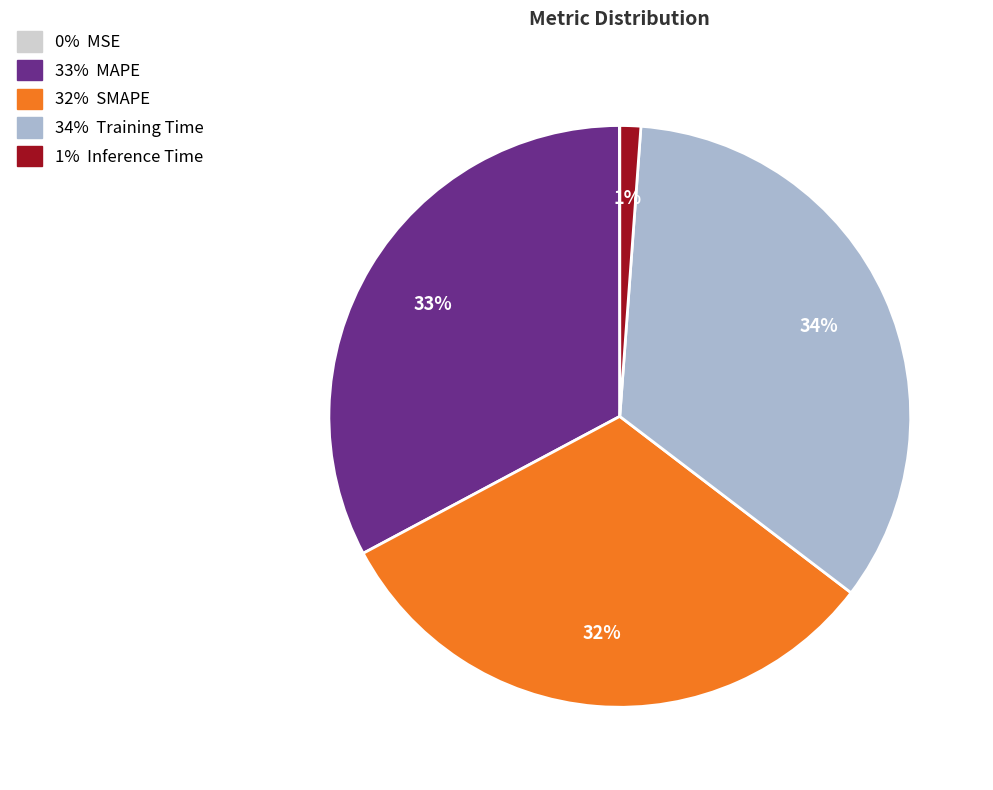

Does any single category account for the majority?

No